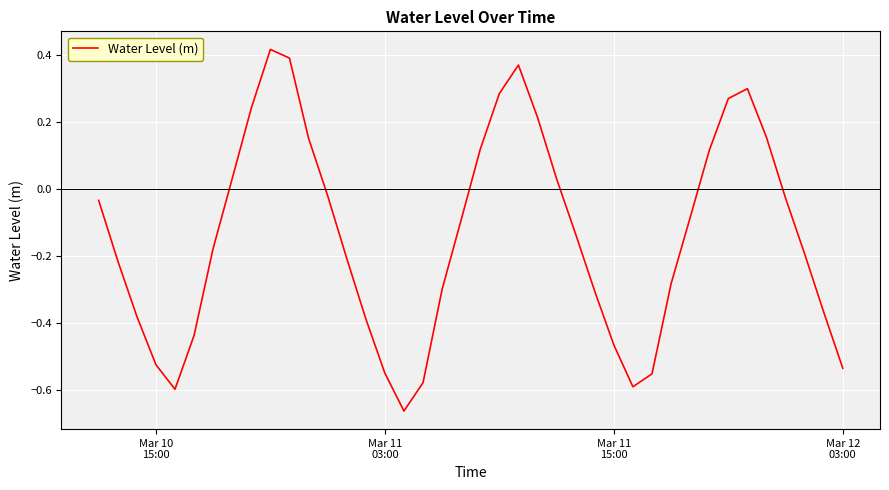

How many negative values are there?

26